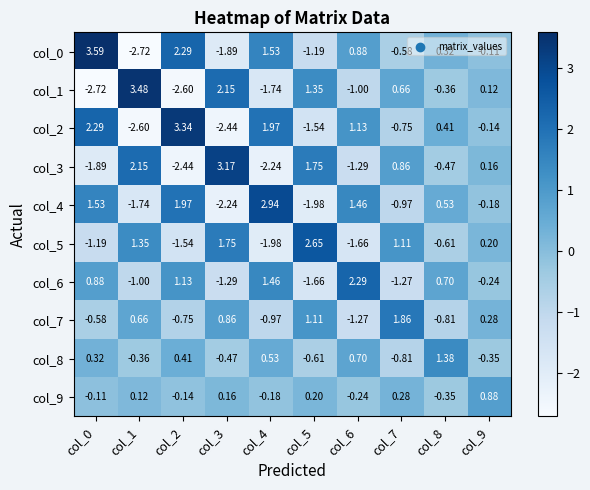

What is the greatest value displayed?

3.6